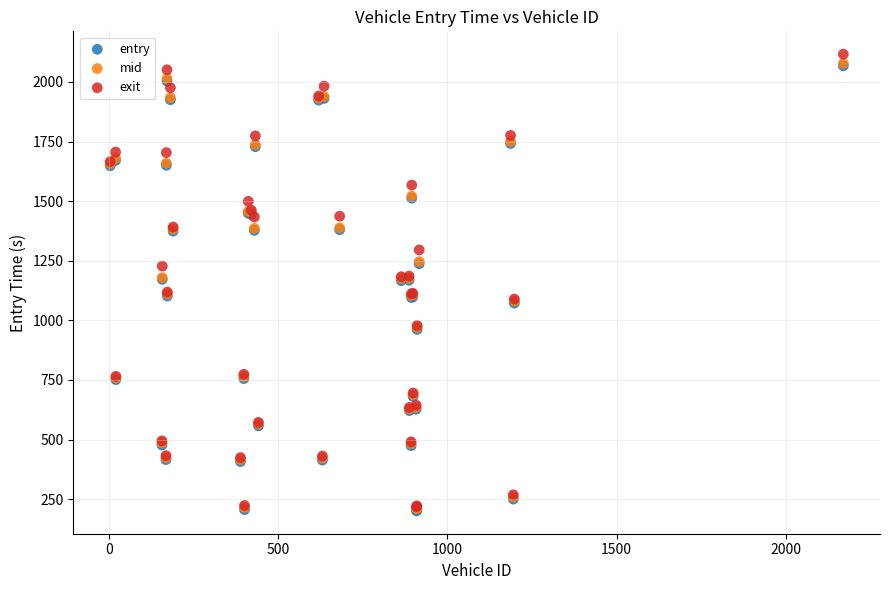

Which series has the widest spread of Y values?

exit